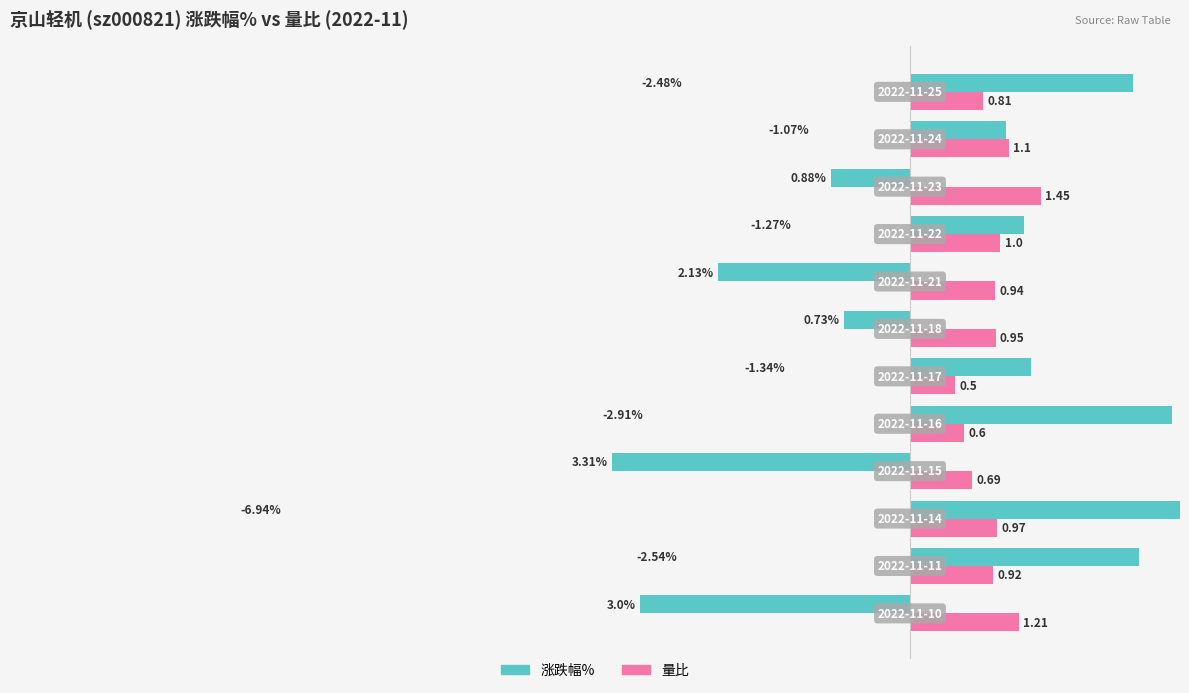

Rank the series by their maximum value, from highest to lowest.

涨跌幅%, 量比